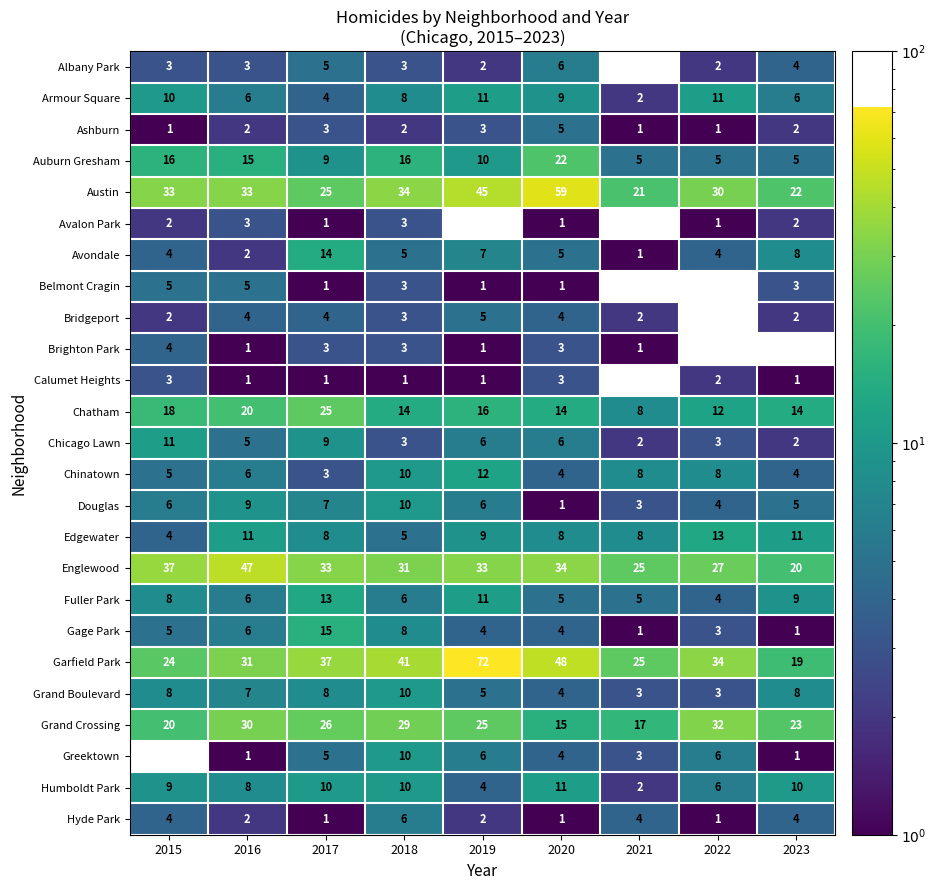

What is the average value of the Garfield Park series?

37